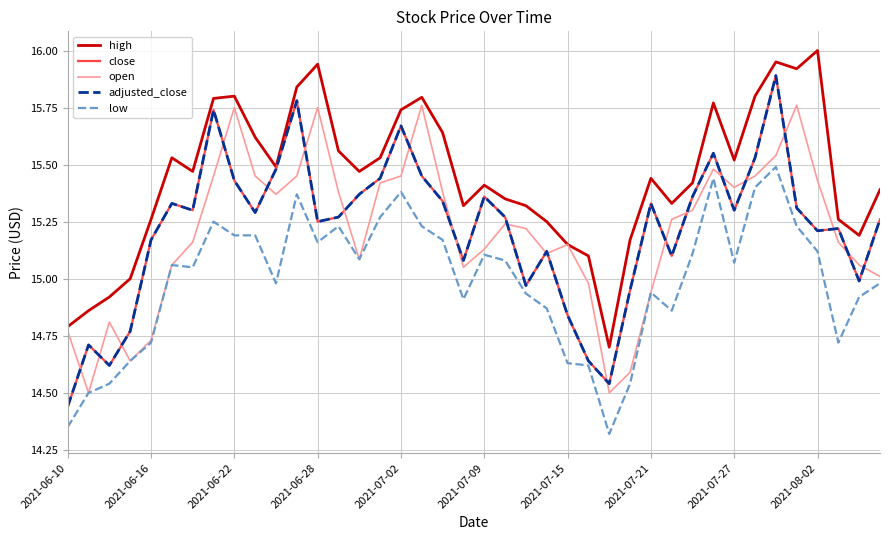

Reading left to right, extract all data points from this chart.

high: 14.8	14.9	14.9	15.0	15.3	15.5	15.5	15.8	15.8	15.6	15.5	15.8	15.9	15.6	15.5	15.5	15.7	15.8	15.6	15.3	15.4	15.3	15.3	15.2	15.2	15.1	14.7	15.2	15.4	15.3	15.4	15.8	15.5	15.8	15.9	15.9	16.0	15.3	15.2	15.4
close: 14.4	14.7	14.6	14.8	15.2	15.3	15.3	15.7	15.4	15.3	15.5	15.8	15.2	15.3	15.4	15.4	15.7	15.4	15.3	15.1	15.4	15.3	15.0	15.1	14.8	14.6	14.5	14.9	15.3	15.1	15.4	15.6	15.3	15.5	15.9	15.3	15.2	15.2	15.0	15.3
open: 14.8	14.5	14.8	14.6	14.7	15.1	15.2	15.4	15.8	15.4	15.4	15.4	15.8	15.4	15.1	15.4	15.4	15.8	15.4	15.1	15.1	15.2	15.2	15.1	15.2	15.0	14.5	14.6	14.9	15.3	15.3	15.5	15.4	15.4	15.5	15.8	15.4	15.2	15.1	15.0
adjusted_close: 14.4	14.7	14.6	14.8	15.2	15.3	15.3	15.7	15.4	15.3	15.5	15.8	15.2	15.3	15.4	15.4	15.7	15.4	15.3	15.1	15.4	15.3	15.0	15.1	14.8	14.6	14.5	14.9	15.3	15.1	15.4	15.6	15.3	15.5	15.9	15.3	15.2	15.2	15.0	15.3
low: 14.3	14.5	14.5	14.6	14.7	15.1	15.1	15.2	15.2	15.2	15.0	15.4	15.2	15.2	15.1	15.3	15.4	15.2	15.2	14.9	15.1	15.1	14.9	14.9	14.6	14.6	14.3	14.5	14.9	14.9	15.1	15.4	15.1	15.4	15.5	15.2	15.1	14.7	14.9	15.0